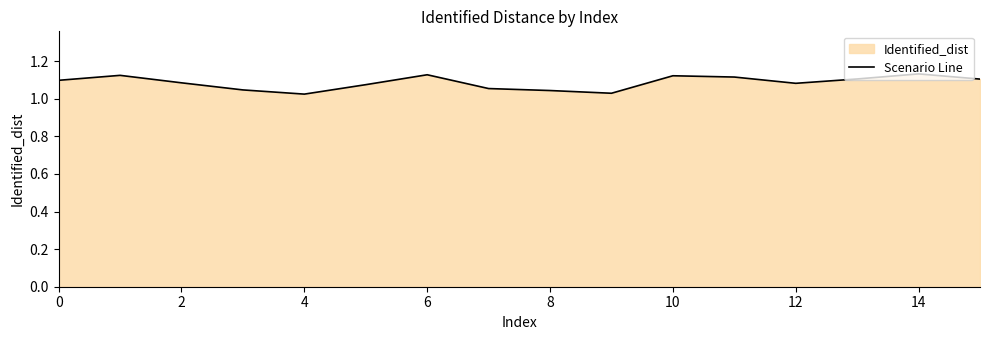

How many lines are shown in the chart?

1